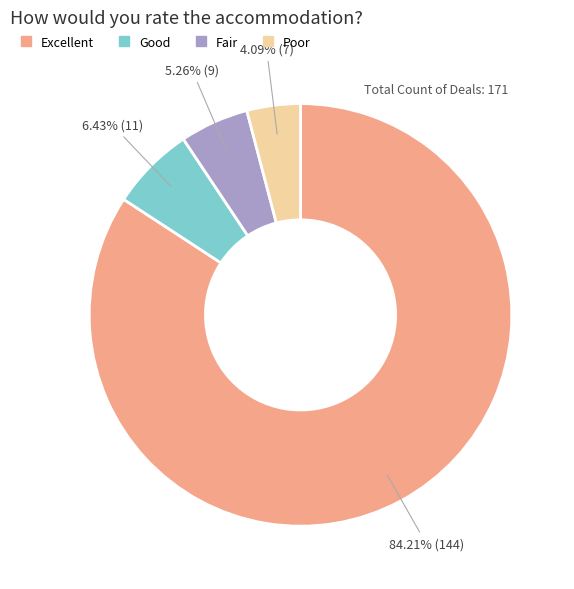

Count the number of slices in the pie.

4